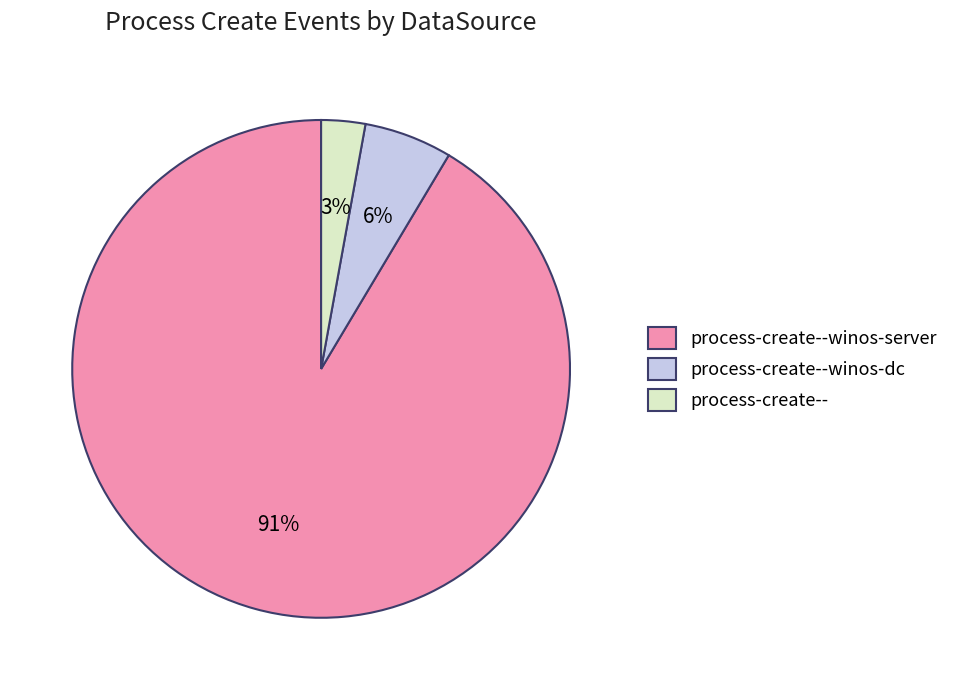

True or false: process-create--winos-dc accounts for 6% of the total.

True